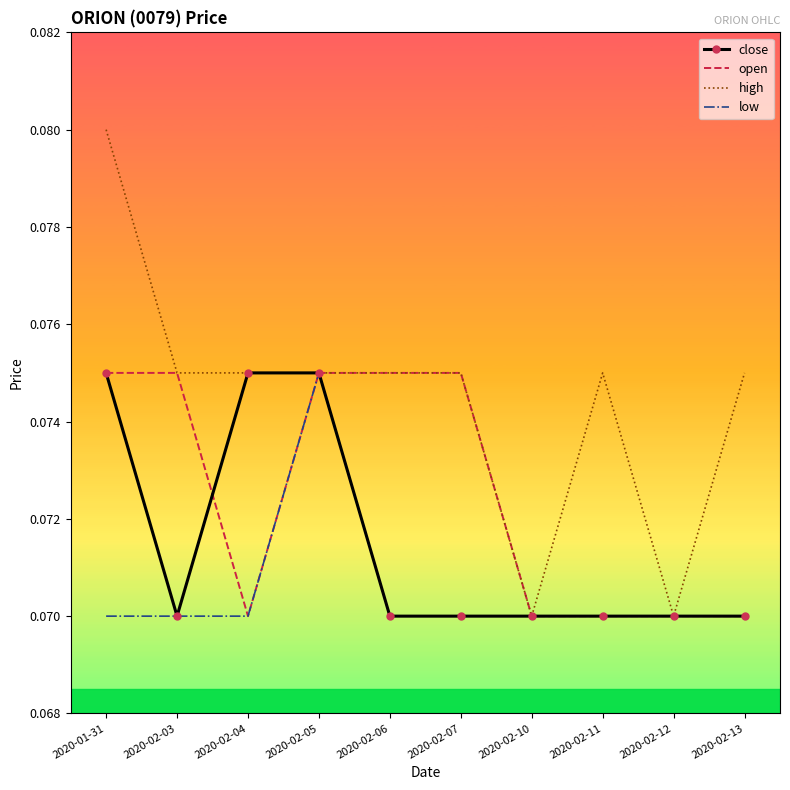

The close series shows 0.0 at 2020-02-07. True or false?

False